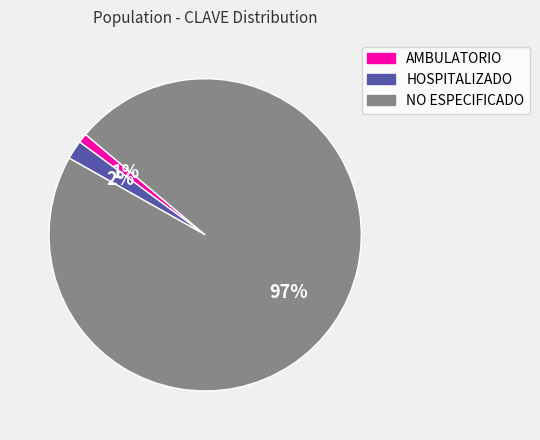

Which category accounts for the majority?

NO ESPECIFICADO